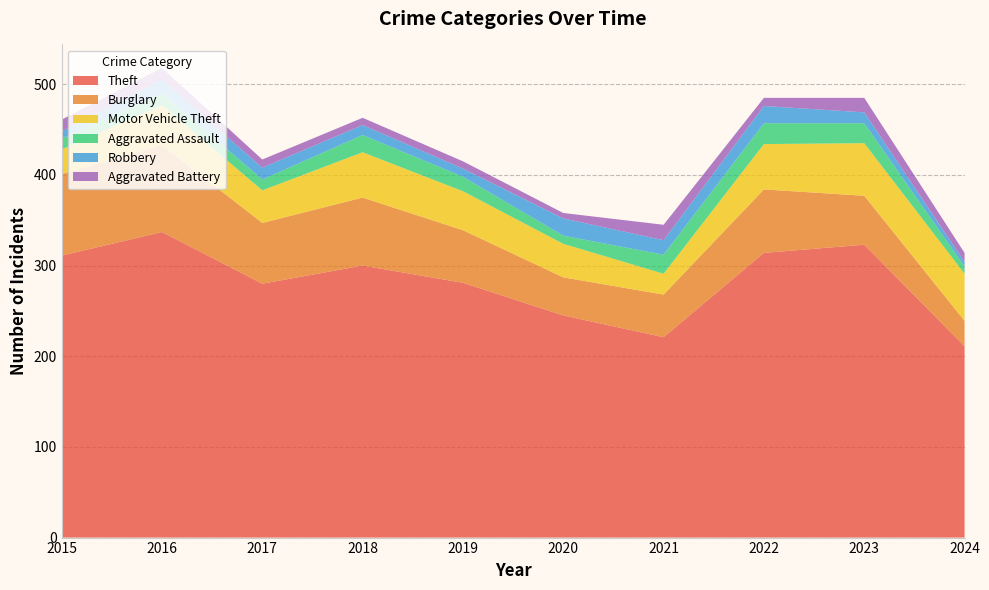

Reading right to left, transcribe all the data shown in this chart.

Theft: 2024=211	2023=323	2022=314	2021=221	2020=245	2019=281	2018=300	2017=280	2016=337	2015=311
Burglary: 2024=28	2023=54	2022=70	2021=47	2020=42	2019=58	2018=75	2017=67	2016=96	2015=90
Motor Vehicle Theft: 2024=52	2023=58	2022=50	2021=23	2020=37	2019=43	2018=50	2017=36	2016=44	2015=27
Aggravated Assault: 2024=8	2023=22	2022=23	2021=21	2020=9	2019=16	2018=19	2017=12	2016=13	2015=12
Robbery: 2024=5	2023=12	2022=19	2021=16	2020=19	2019=9	2018=11	2017=13	2016=15	2015=8
Aggravated Battery: 2024=10	2023=16	2022=9	2021=17	2020=6	2019=8	2018=8	2017=9	2016=13	2015=13